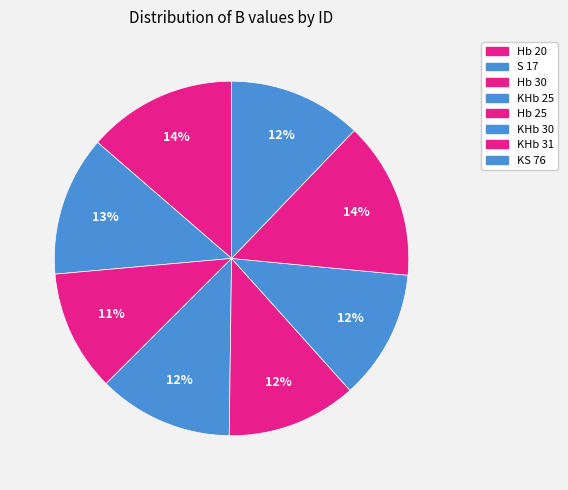

Which category has the biggest portion of the pie?

KHb 31